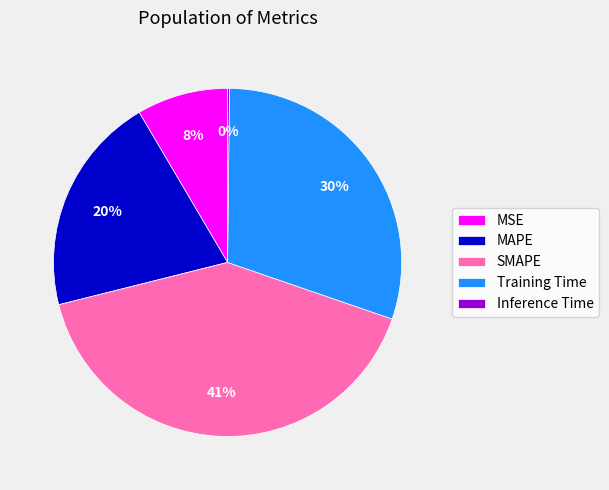

True or false: MSE accounts for 8% of the total.

True